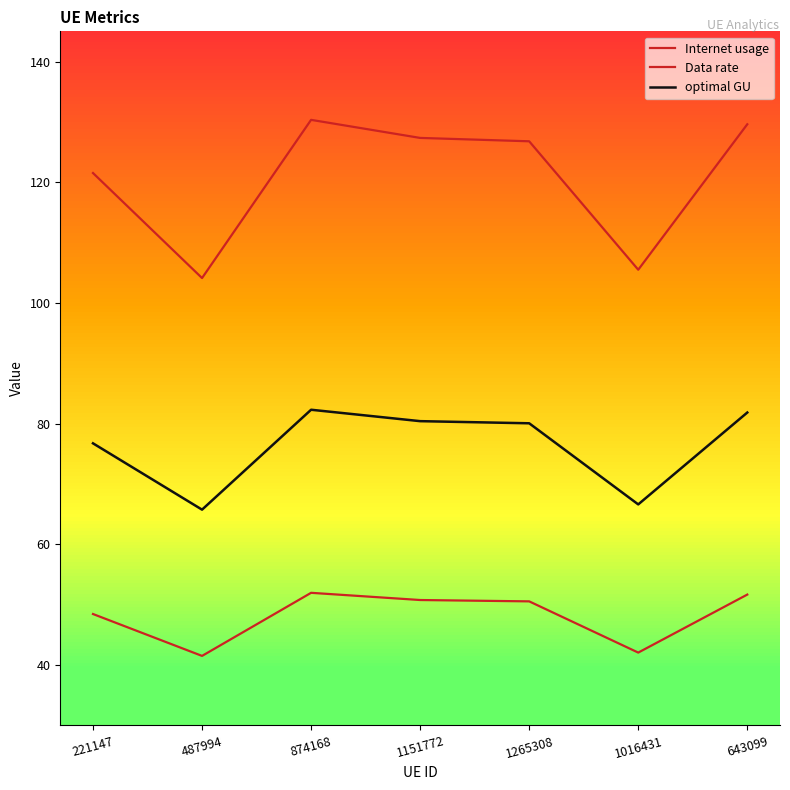

What is the highest value of the optimal GU series?

82.3